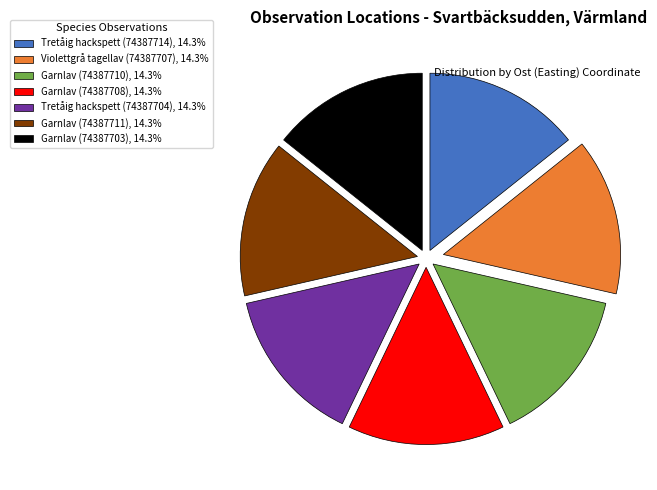

Approximately how many times larger is the value at Garnlav (74387711), 14.3% compared to Garnlav (74387710), 14.3%?

1.0